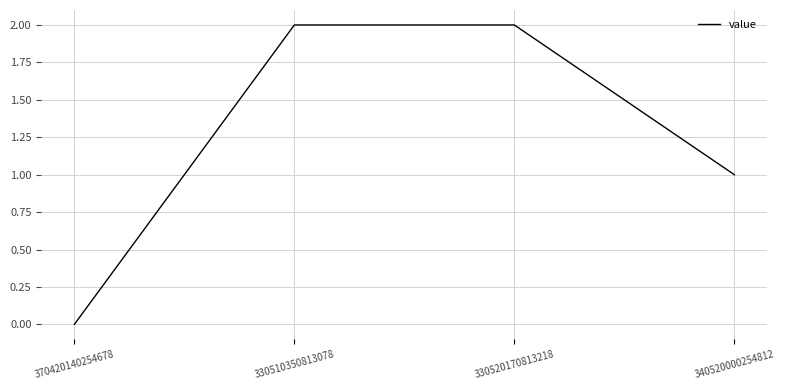

What is the sum of all values?

5